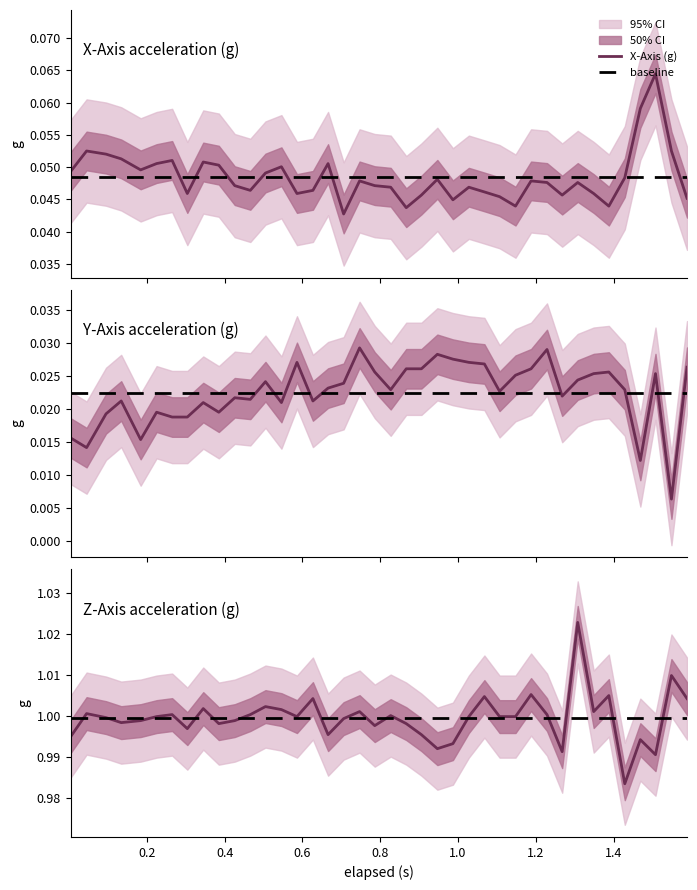

True or false: x_axis has more than 1 points higher than both neighbors.

True